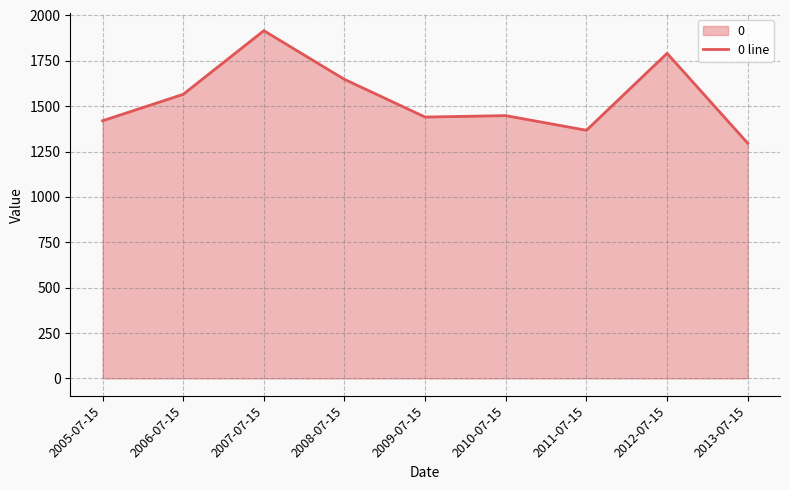

How many lines are shown in the chart?

1